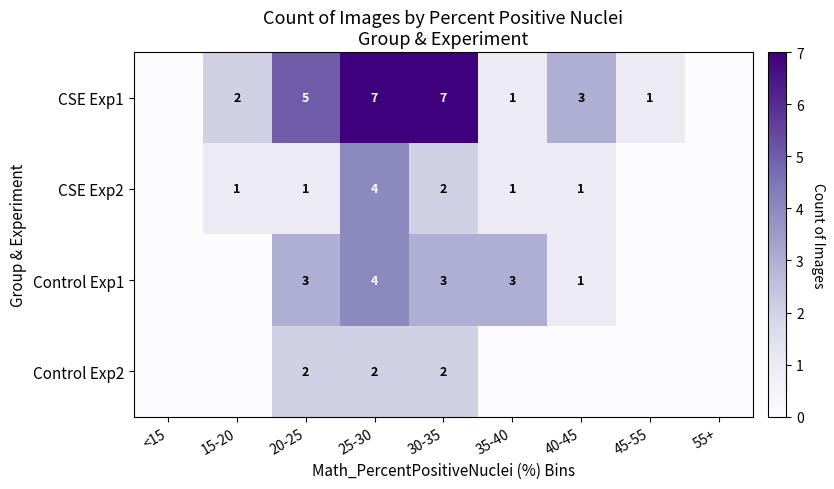

How many distinct data groups are displayed?

4